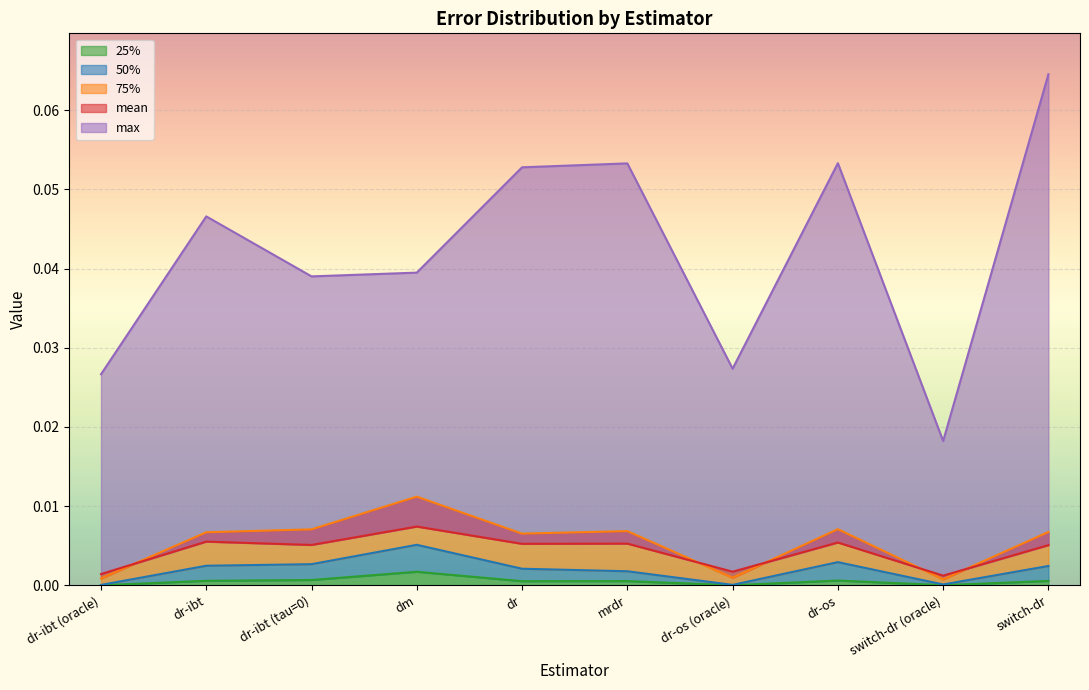

Is it true that max equals 0.1 at switch-dr?

True